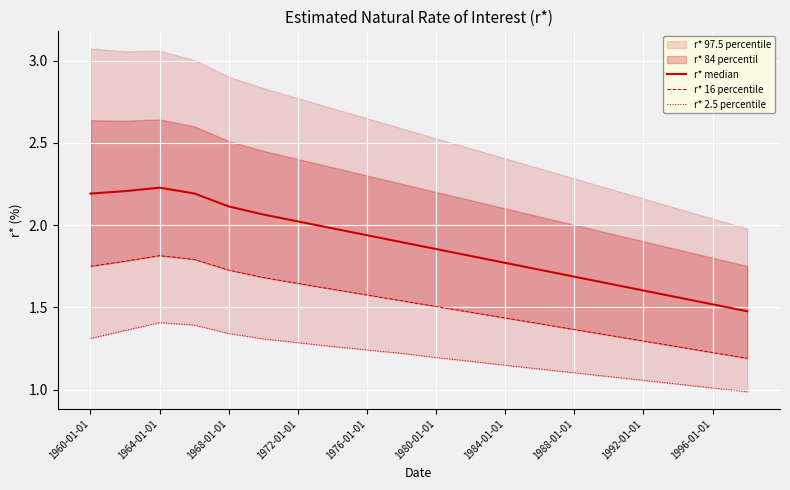

True or false: r* 16 percentile has more than 1 points higher than both neighbors.

False